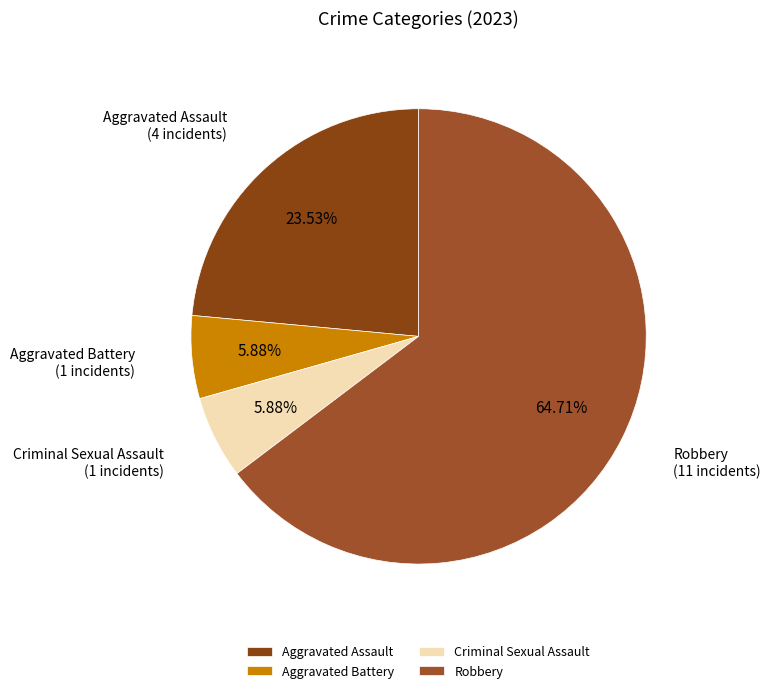

To the nearest percent, what portion does Aggravated Assault represent?

24%